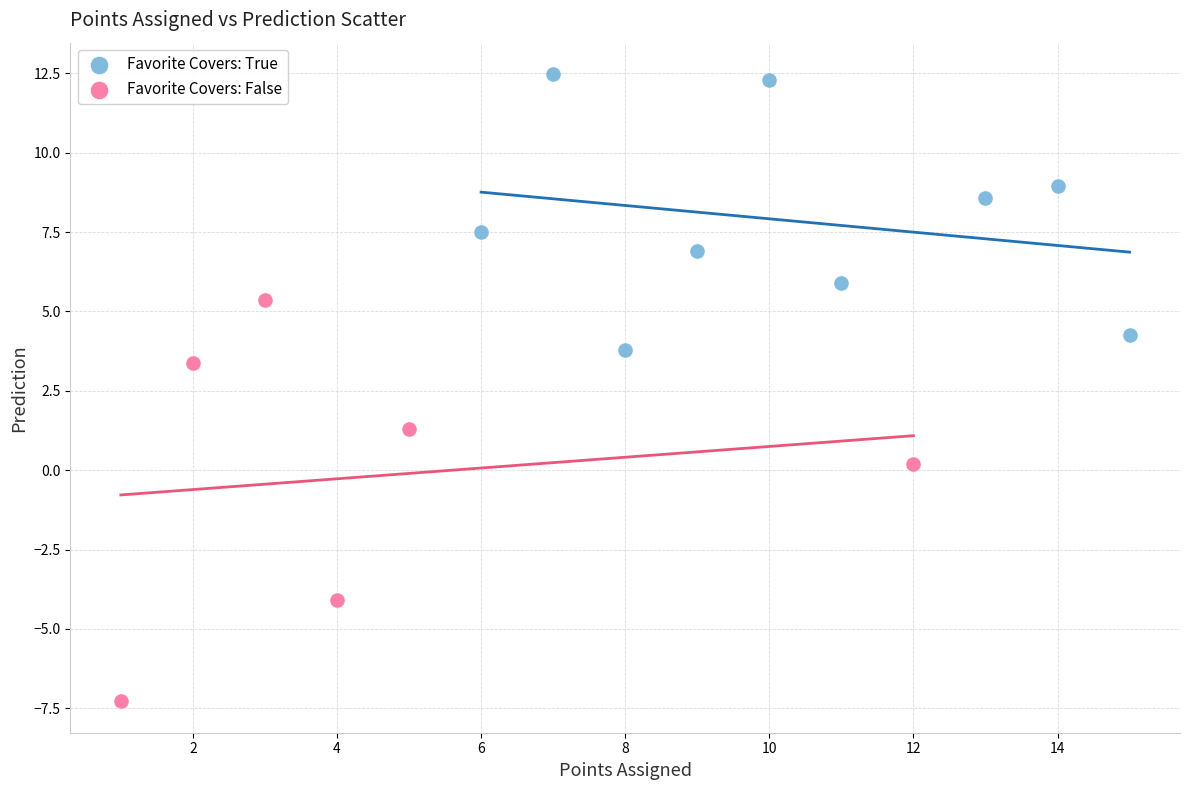

Which series reaches the maximum Y coordinate?

Favorite Covers: True